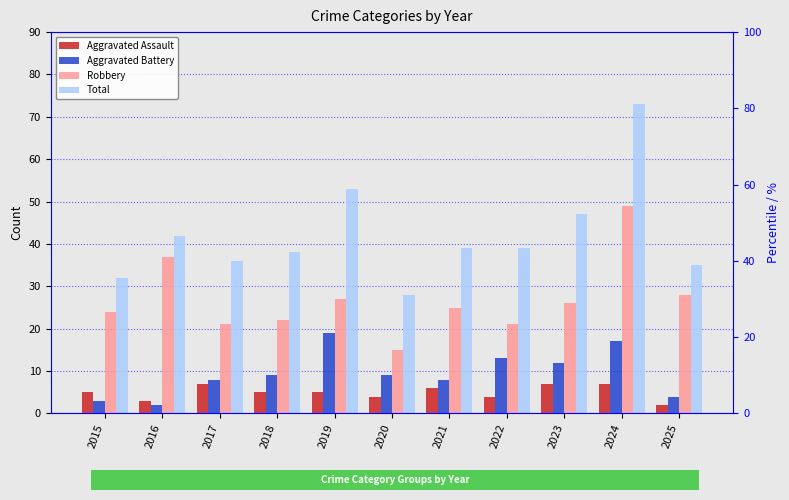

What is the difference between the second highest and second lowest values in the Aggravated Battery series?

14